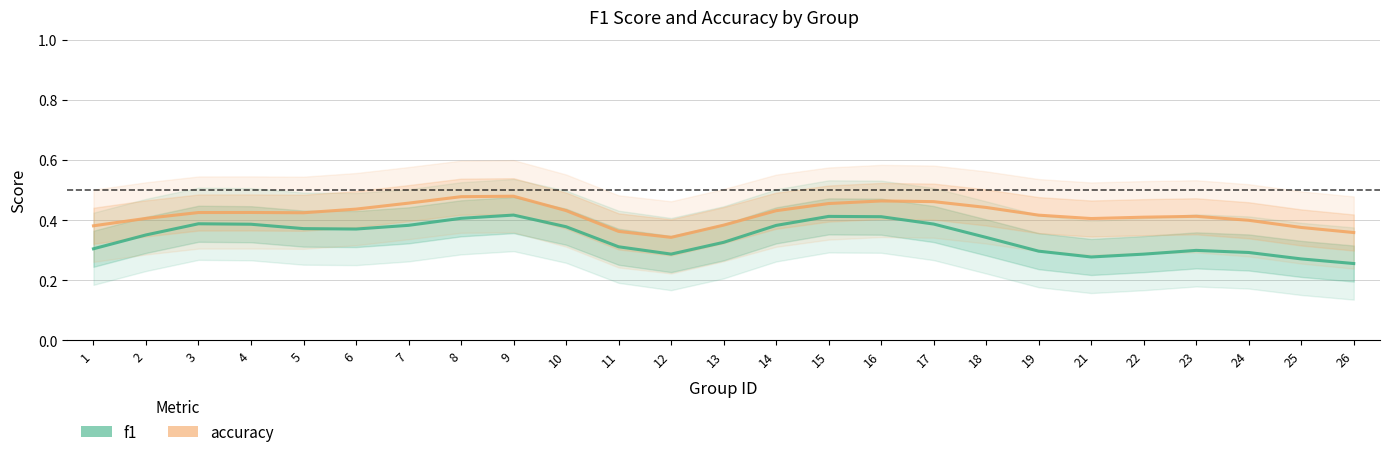

What are all the series names shown in the legend?

f1, accuracy